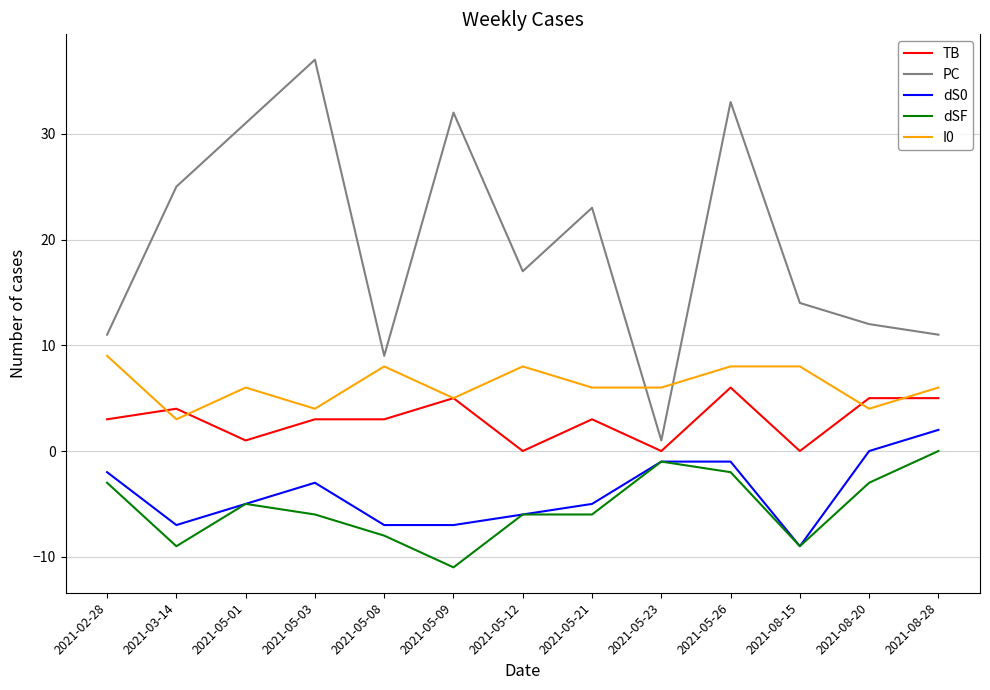

What is the average value of the I0 series?

6